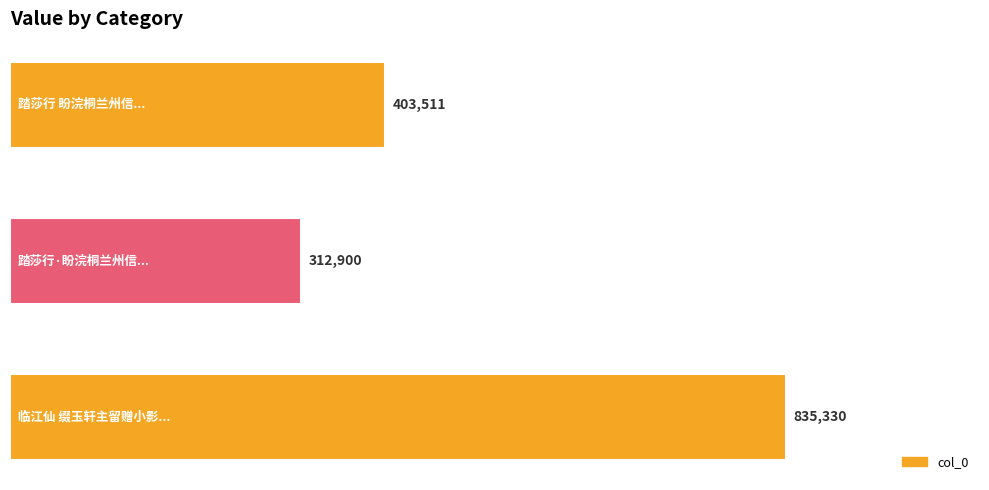

What is the value of the 1st bar from the top?

403511